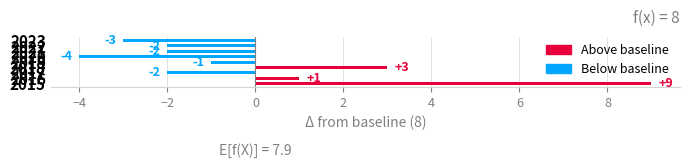

At how many categories does at least one series exceed 6?

1